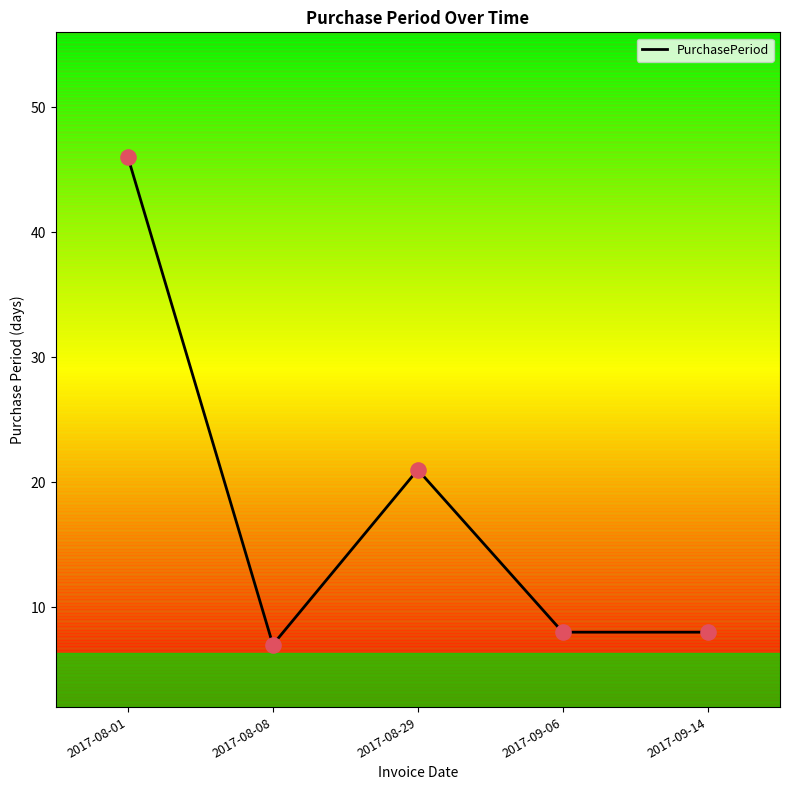

Between 2017-08-08 and 2017-09-14, which is larger?

2017-09-14